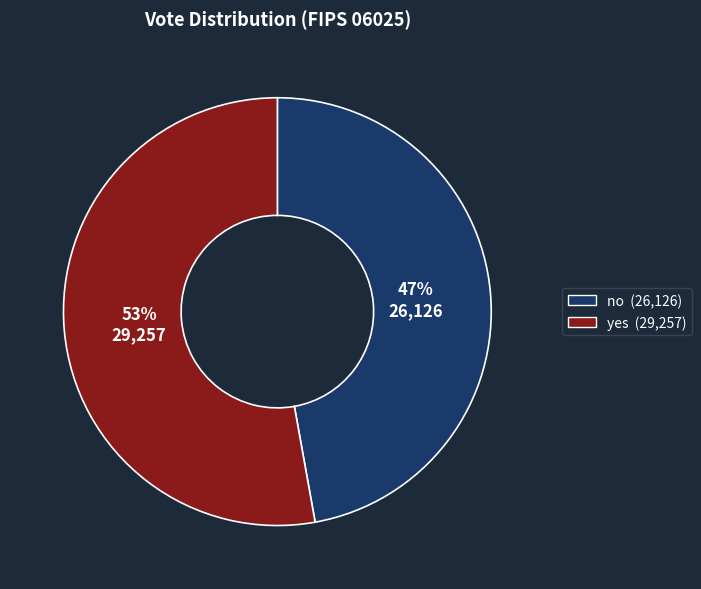

Is there a majority slice in this chart?

Yes